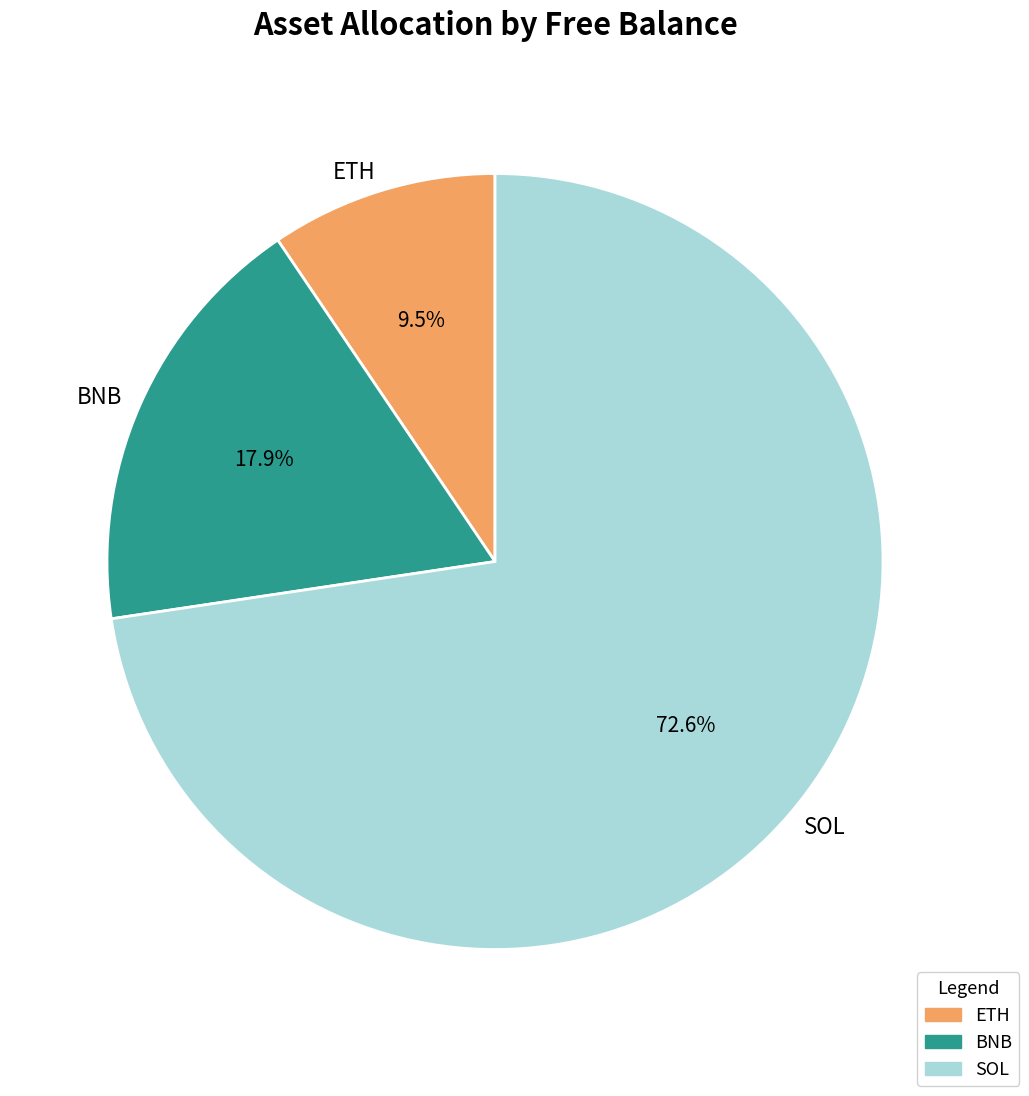

The SOL slice represents 62% of the pie. True or false?

False